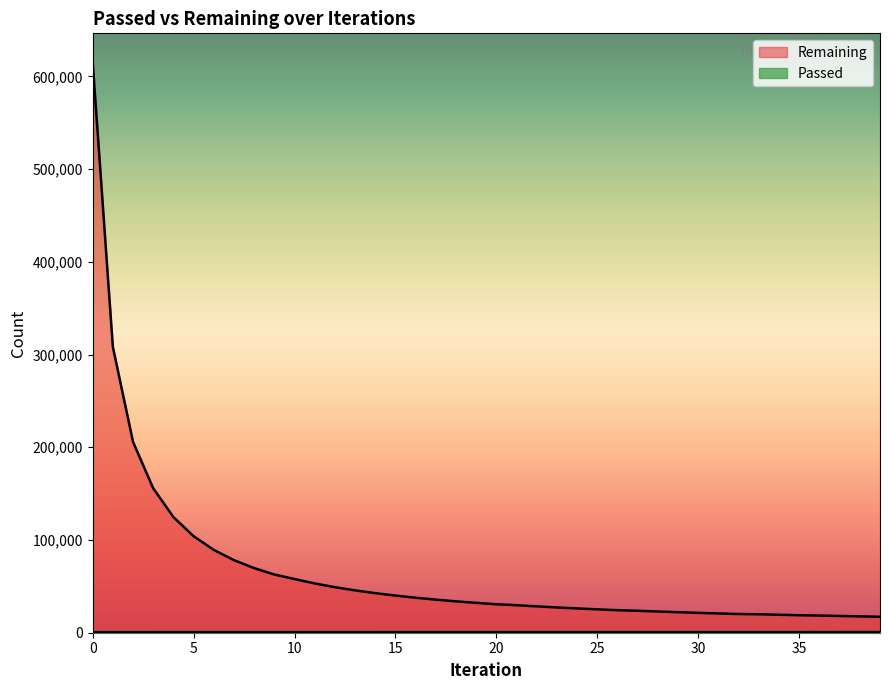

How many lines are shown in the chart?

2